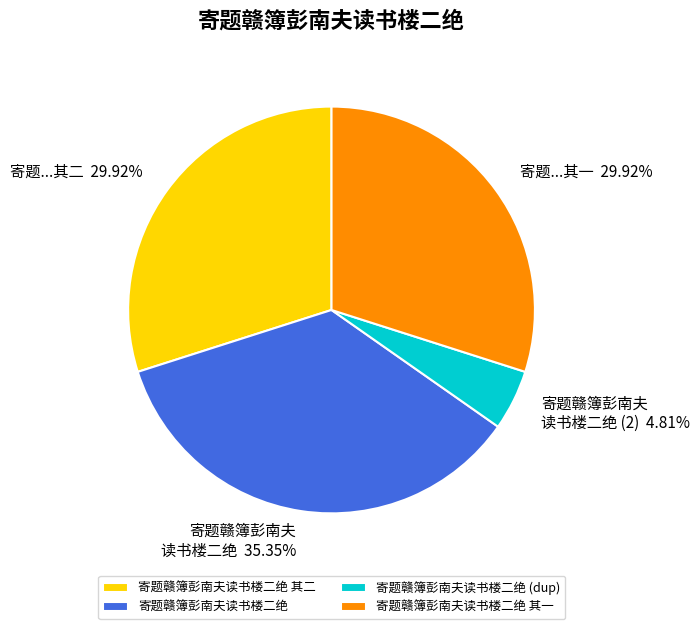

Does 寄题赣簿彭南夫读书楼二绝 account for over 50% of the chart?

No